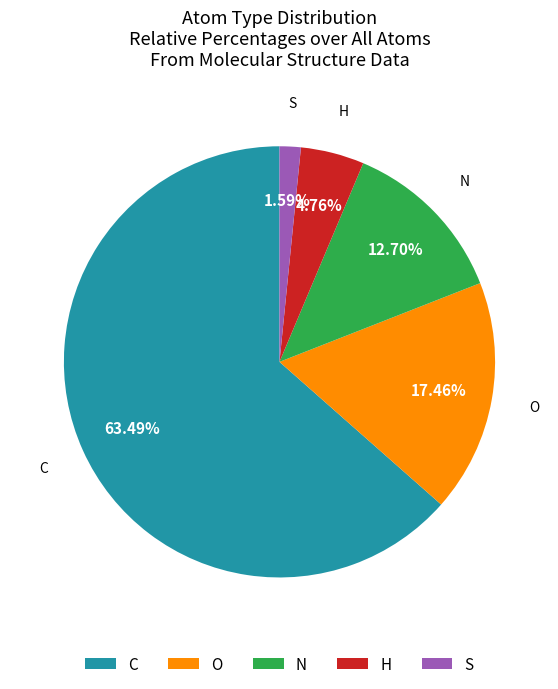

True or false: N accounts for 13% of the total.

True